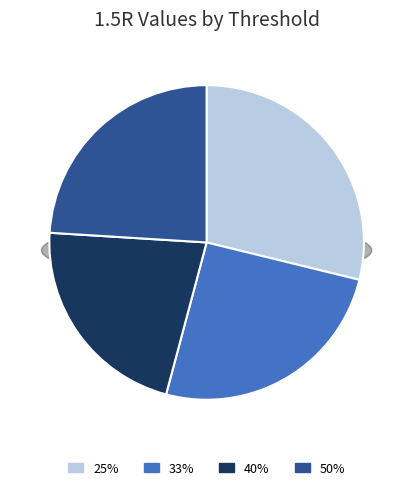

What percentage is the 50% slice, to the nearest percent?

24%